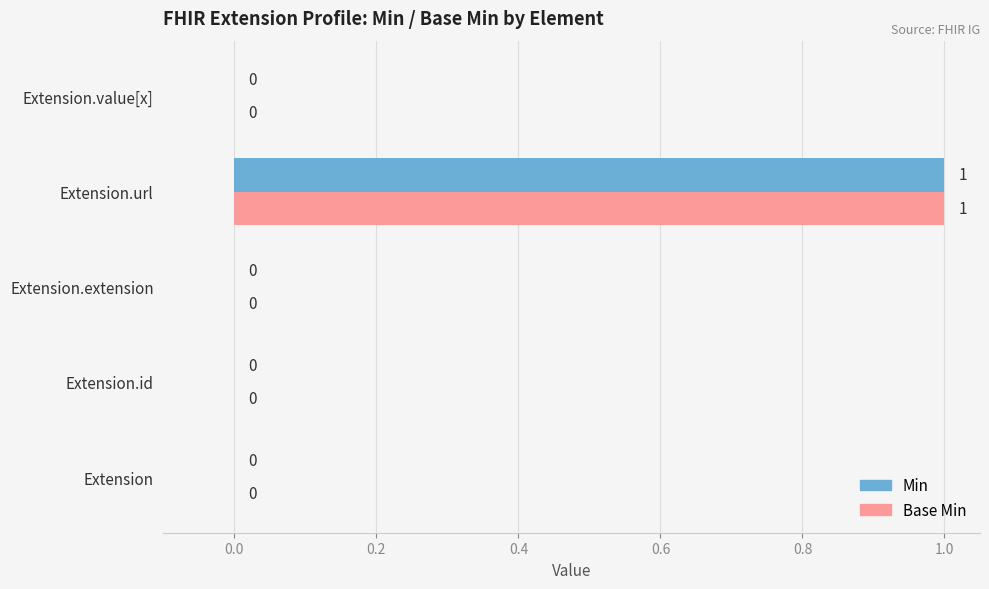

At which category does the chart reach its peak across all series?

Extension.url